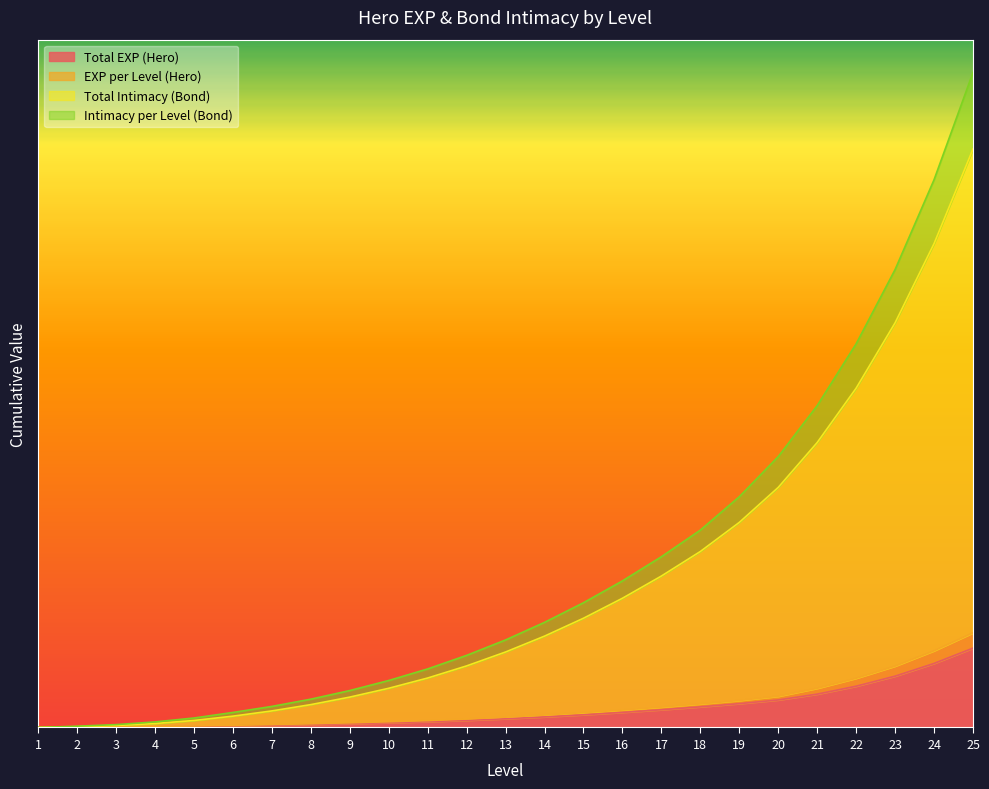

At which label does EXP per Level (Hero) reach its minimum?

1